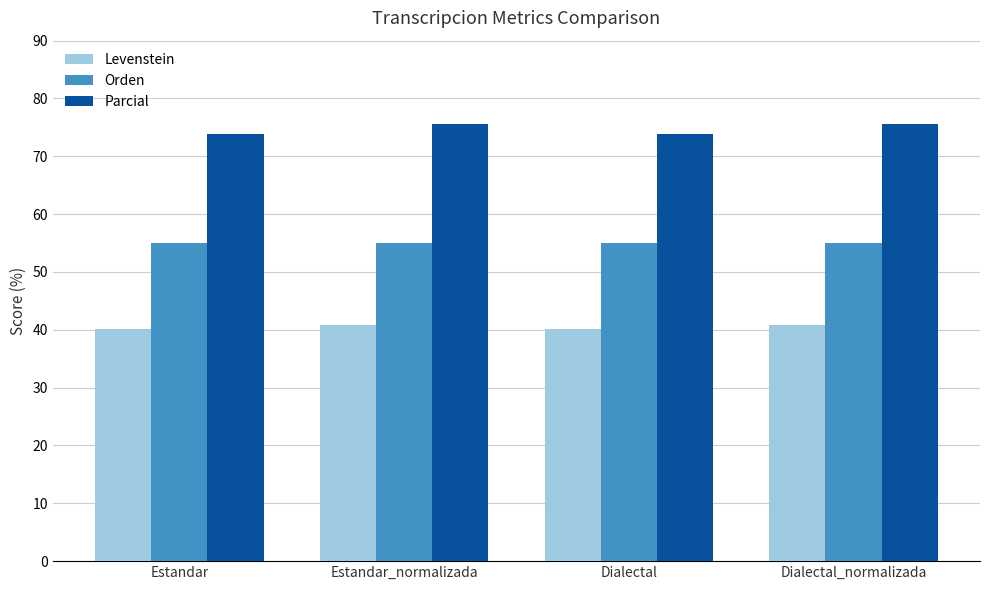

What is the spread (max minus min) of values at Estandar?

33.6